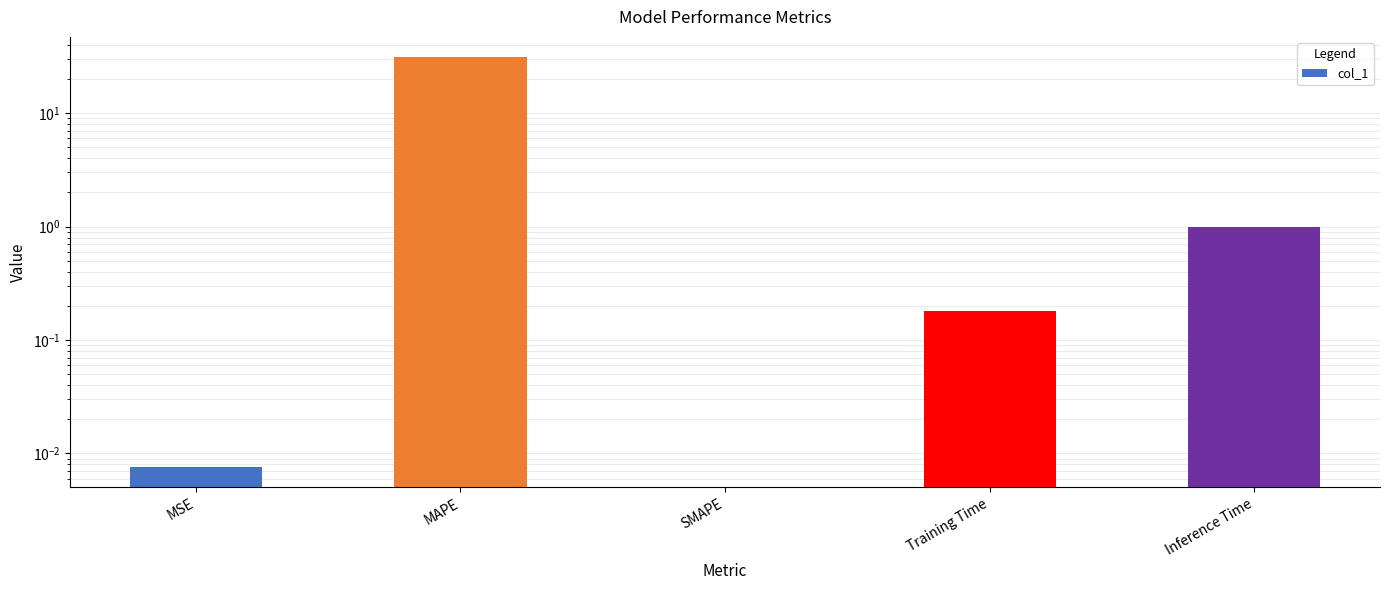

Reading right to left, list all the values displayed in this chart.

Inference Time=1.0	Training Time=0.2	SMAPE=0.0	MAPE=31.0	MSE=0.0